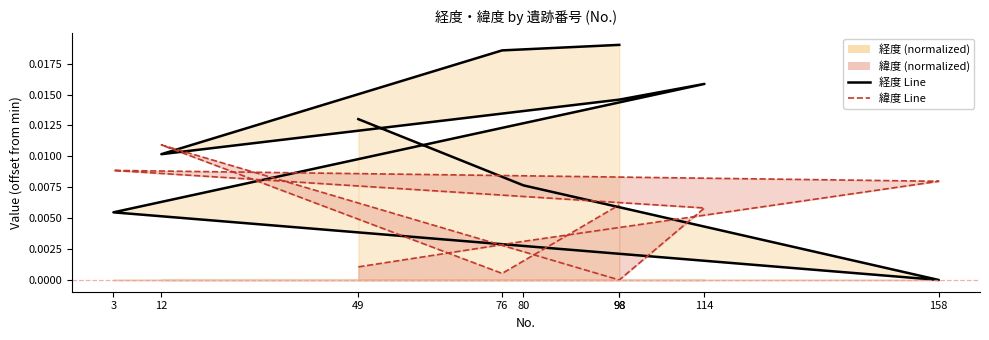

At which label is 緯度 closest to 0?

98